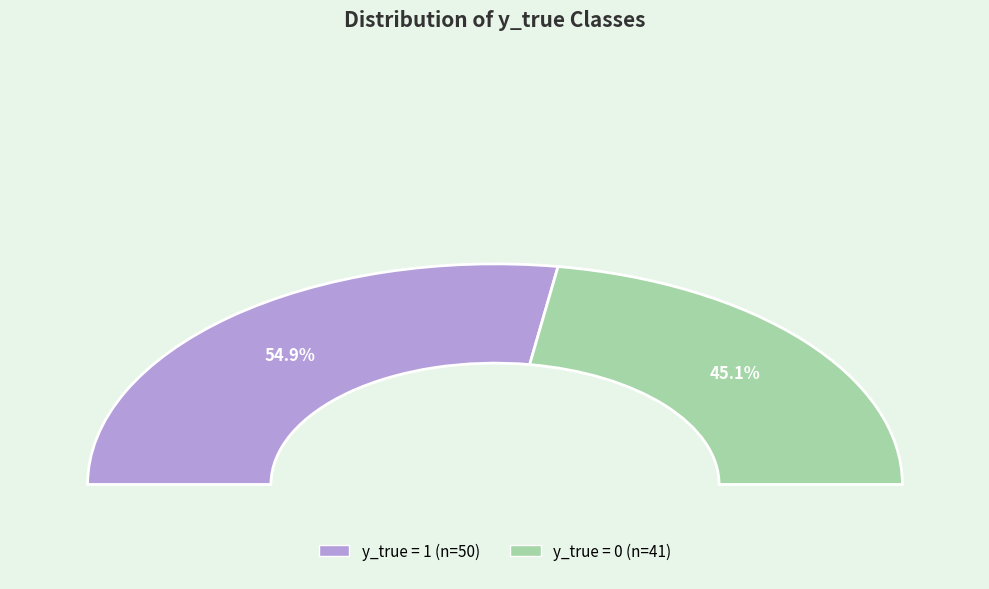

Count the number of slices in the pie.

2